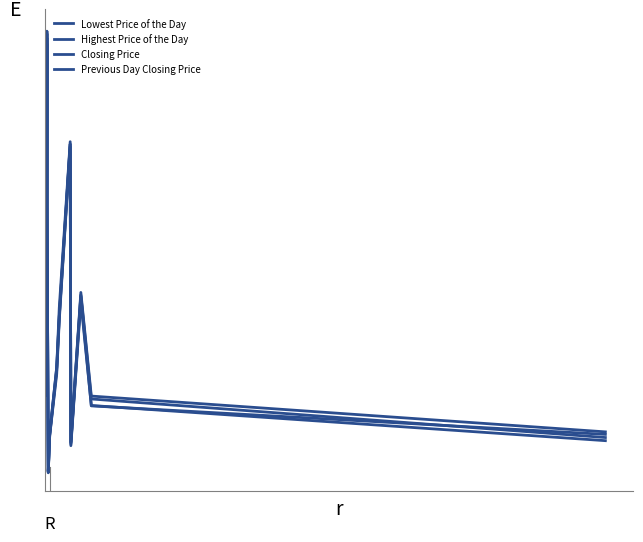

What is the sum of all Closing Price values?

1011.0